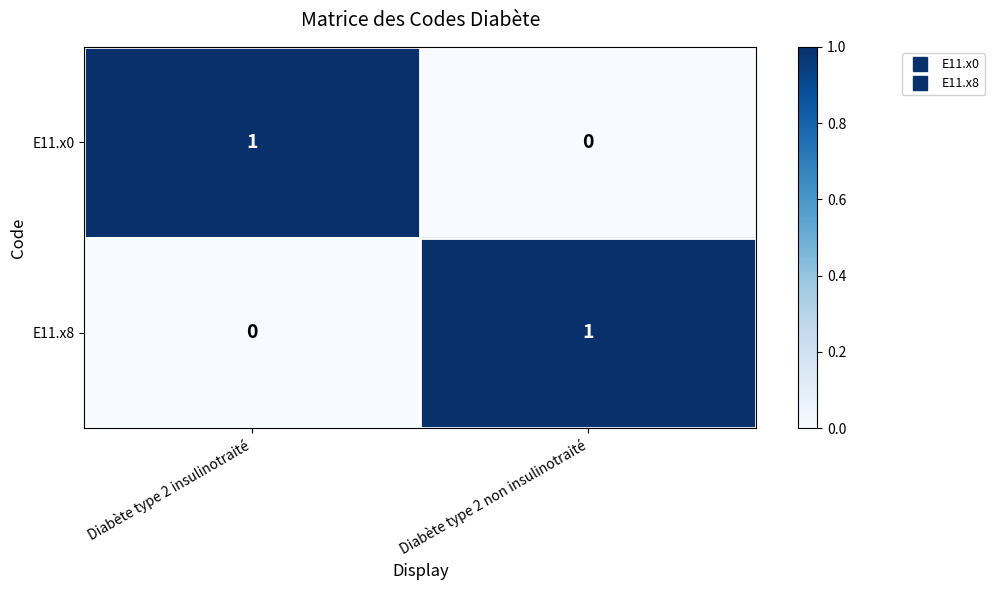

How many data points in E11.x0 are less than 1?

1